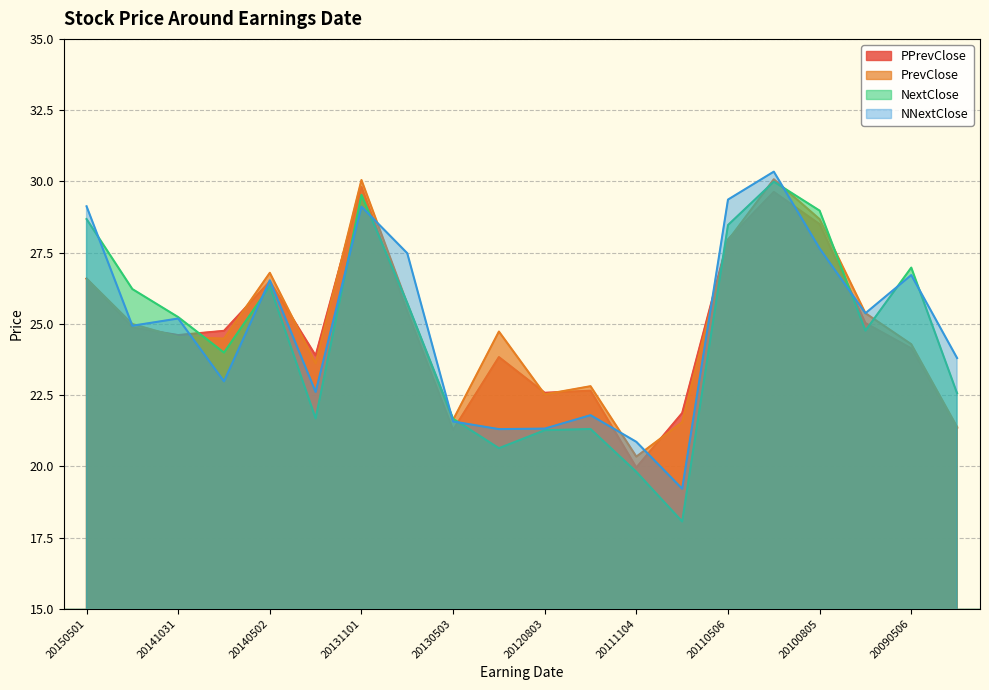

How many values in the NextClose series exceed 25?

10